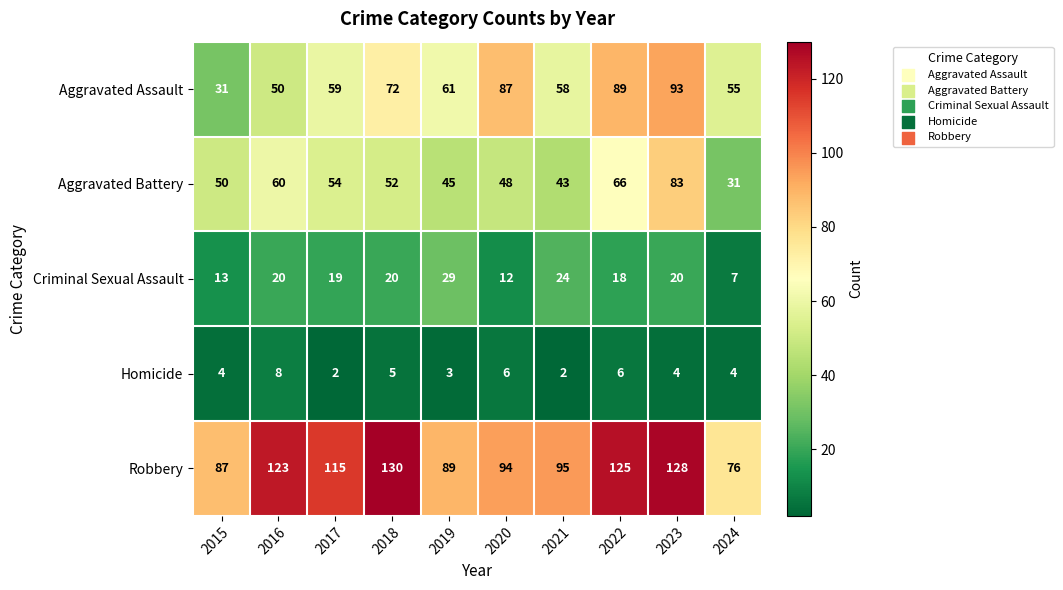

Rank the series at 2023 from lowest to highest value.

Homicide, Criminal Sexual Assault, Aggravated Battery, Aggravated Assault, Robbery